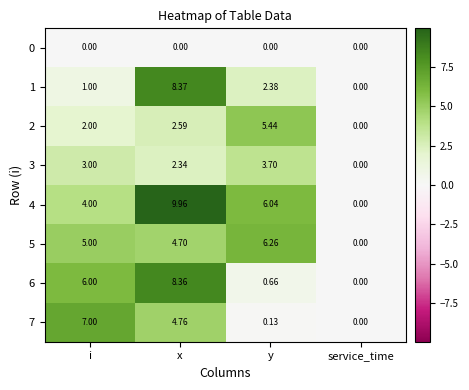

At x, list the series in order from largest to smallest.

4, 1, 6, 7, 5, 2, 3, 0